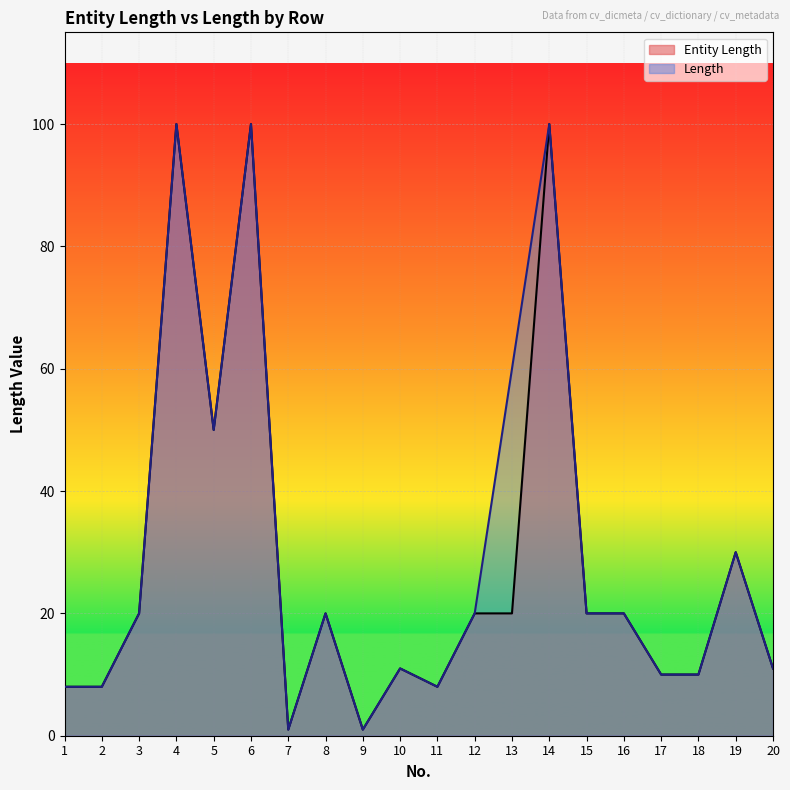

What is the sum of the Entity Length values at 12 and 15?

40